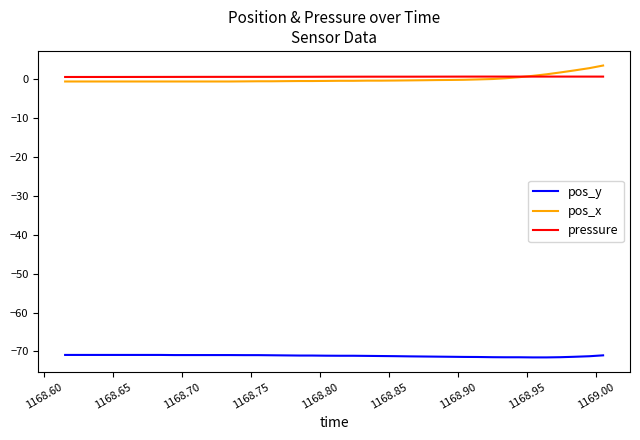

What is the maximum value shown in the chart?

3.6